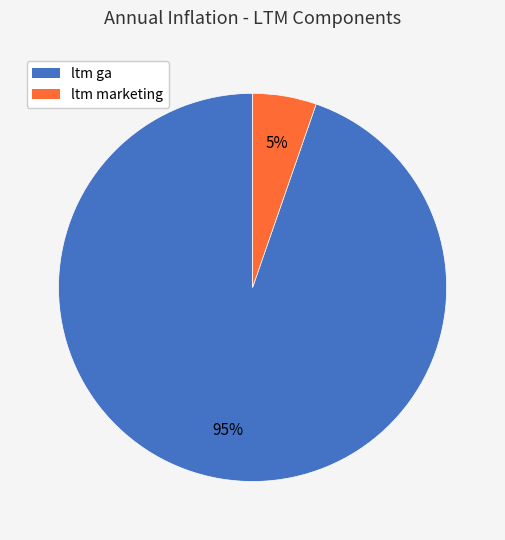

How many slices are in this pie chart?

2